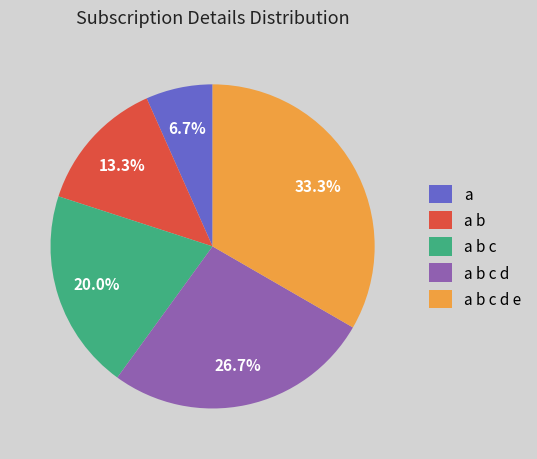

What is the smallest slice in the pie chart?

a